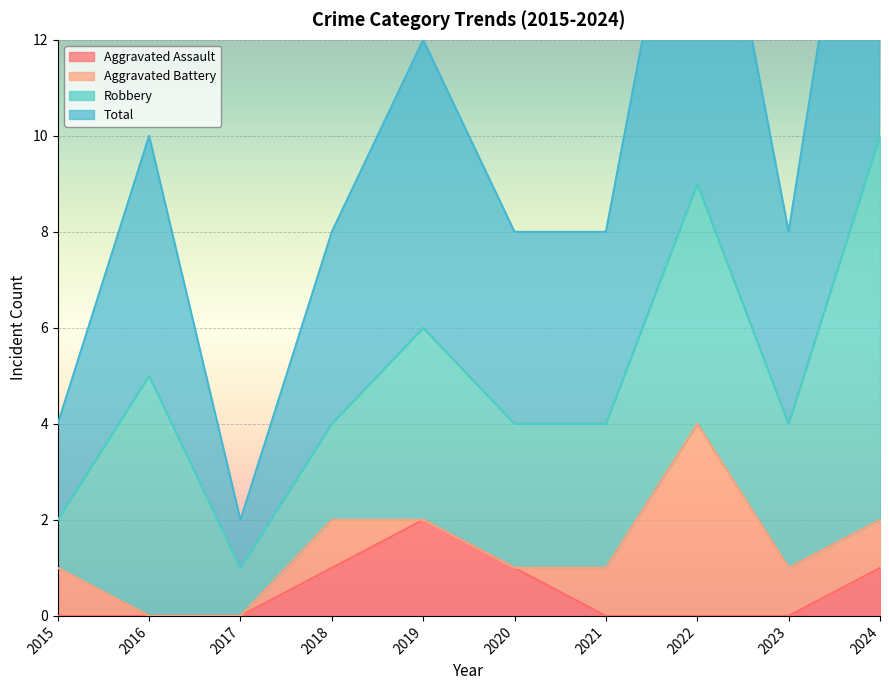

At which label is Aggravated Assault closest to 1?

2018